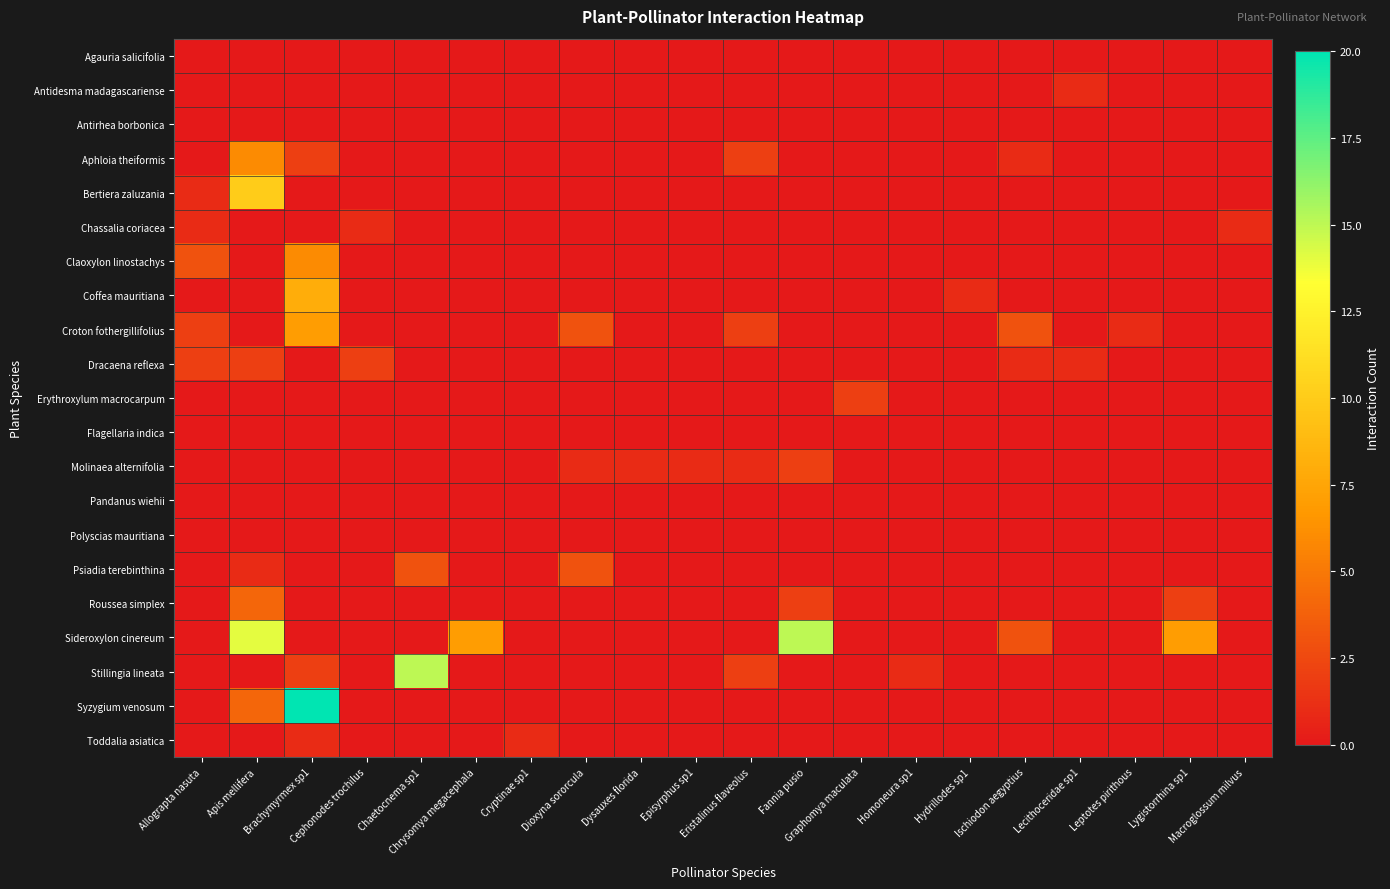

At which category is the sum across all series the highest?

Brachymyrmex sp1